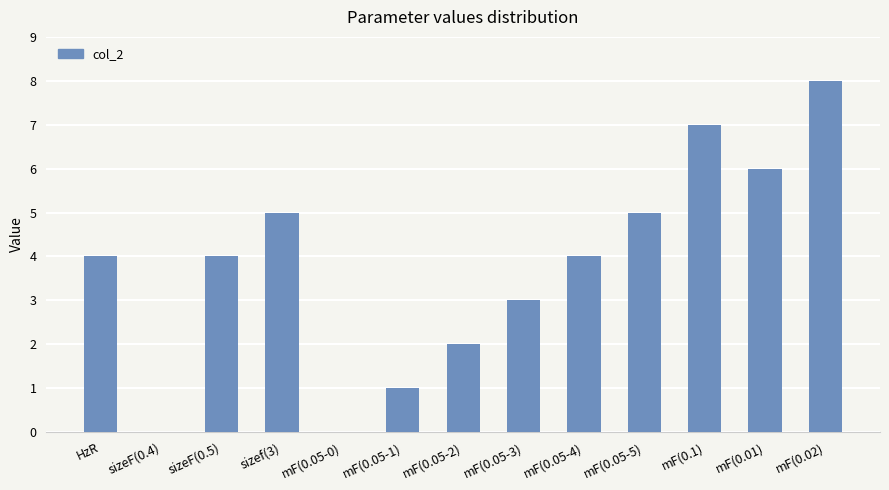

What is the maximum value shown in the chart?

8